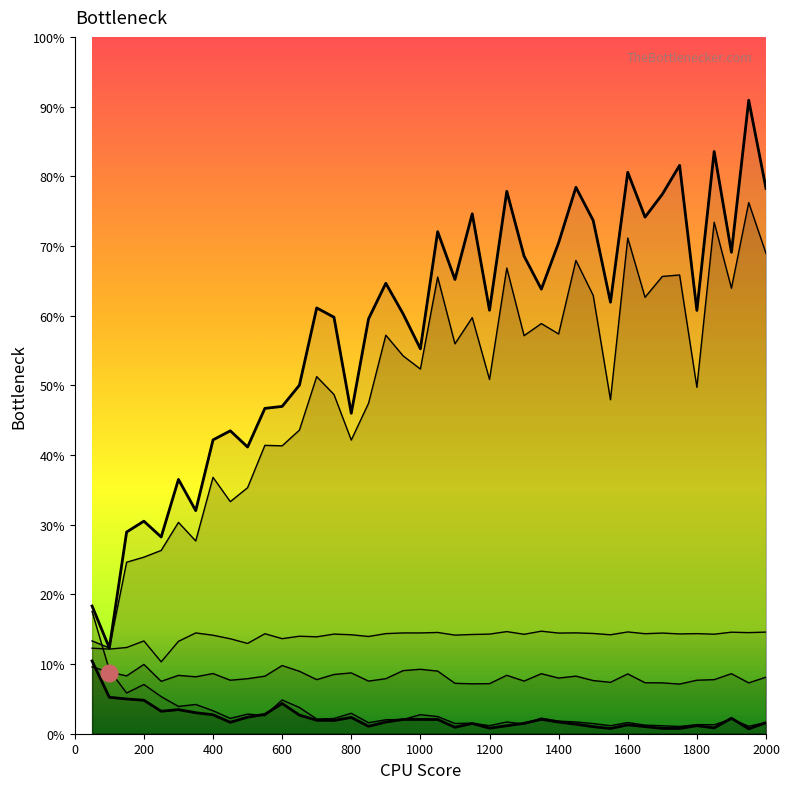

The value of col_4 at 400 is 1.6. True or false?

False